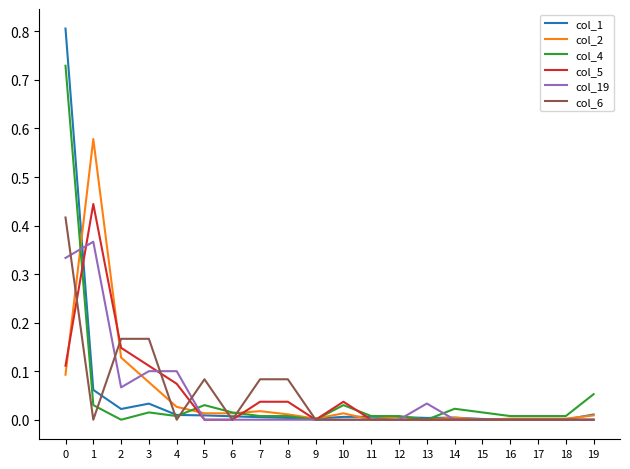

Is the value of col_2 at 13 greater than the value of col_1 at 1?

No